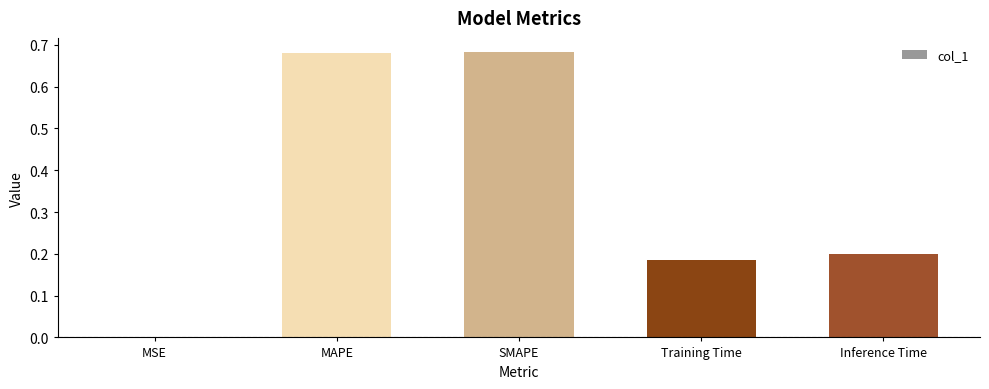

Between Inference Time and MAPE, which is larger?

MAPE